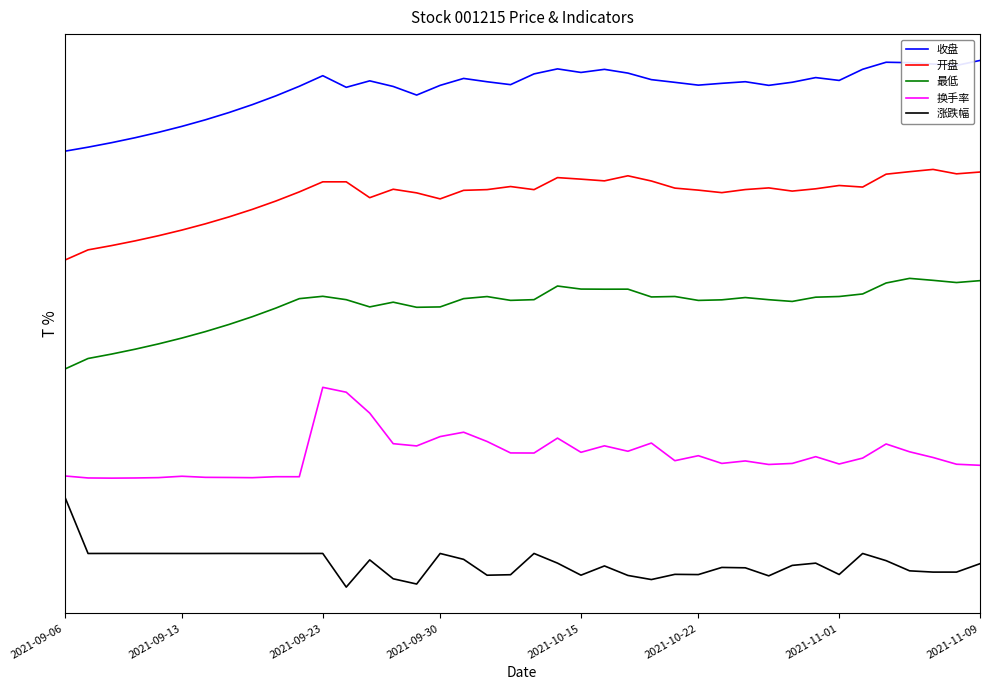

Does the chart display data point markers on the line(s)?

No